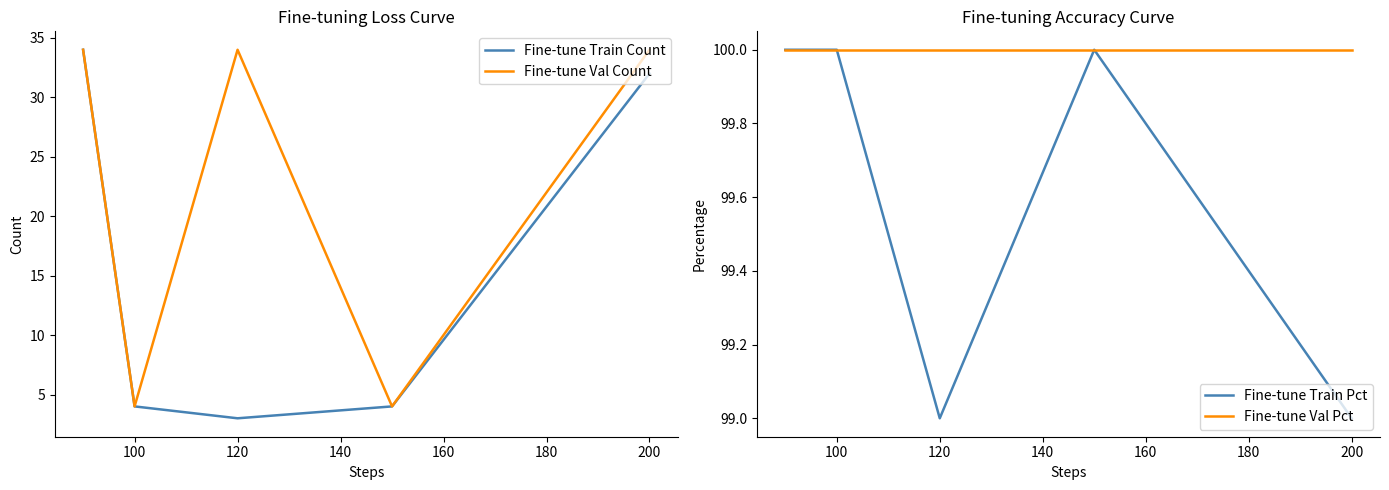

Does the chart have visible grid lines?

No